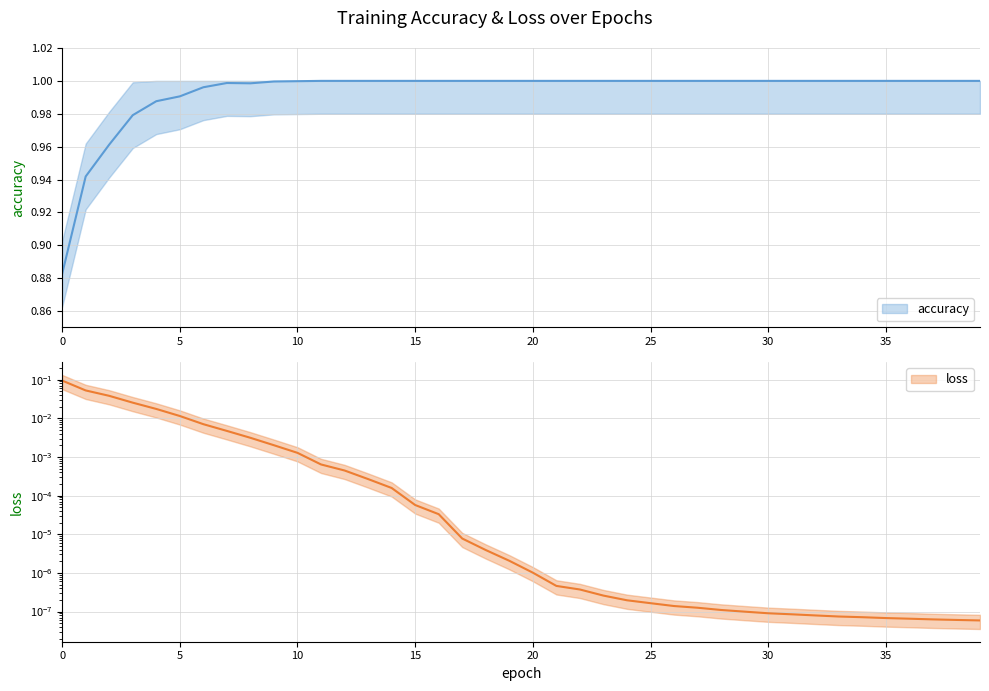

Is this an area chart (filled region under the line)?

No